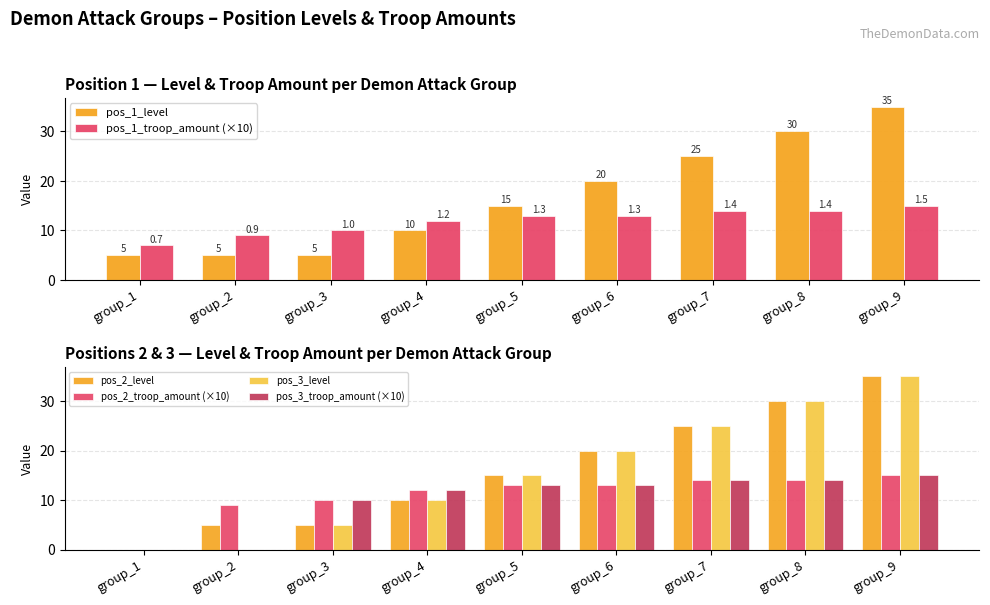

List the labels in order of pos_1_troop_amount (×10) value, smallest first.

group_1, group_2, group_3, group_4, group_5, group_6, group_7, group_8, group_9